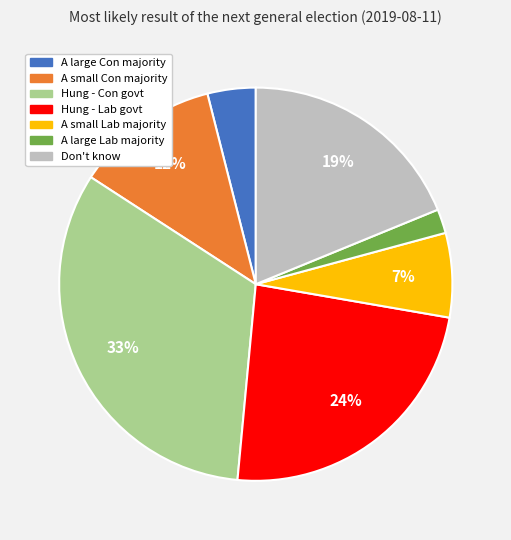

To the nearest percent, what is the average slice percentage?

14%